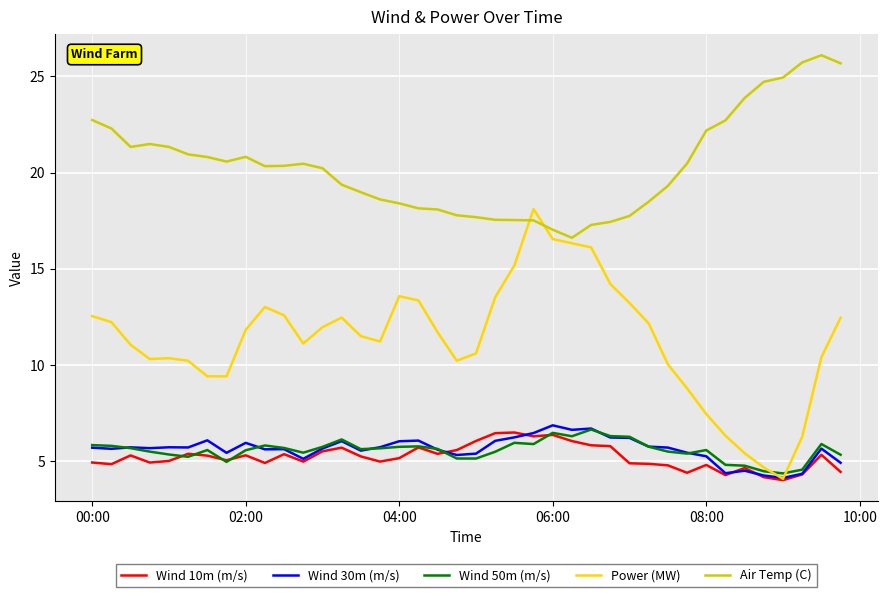

True or false: Wind 50m (m/s) and Air Temp (C) intersect in this chart.

False